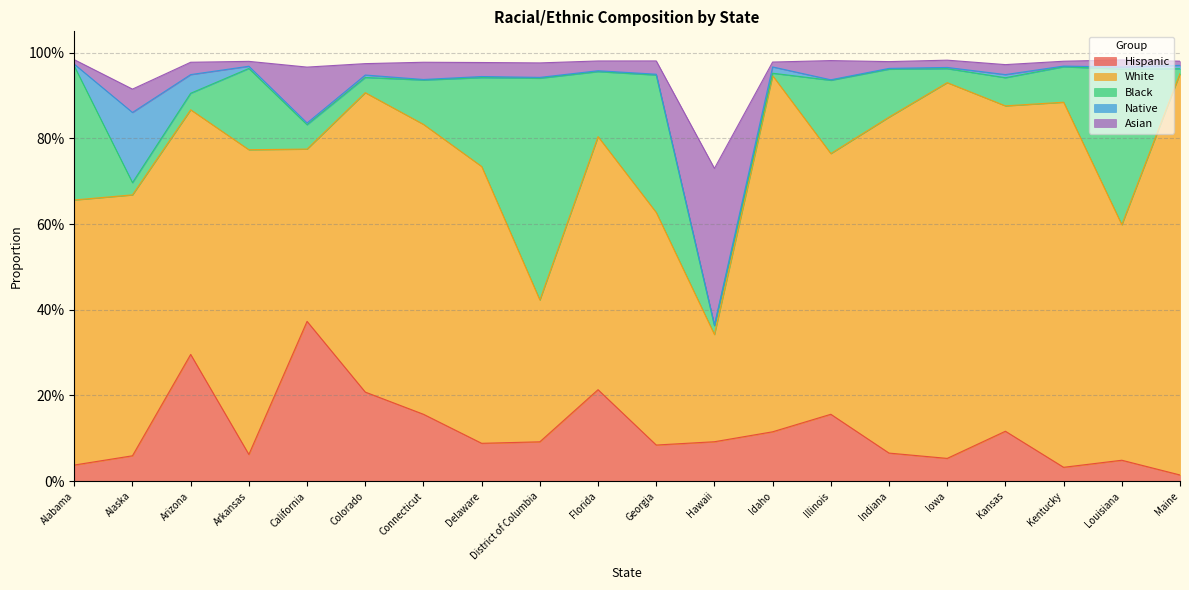

At which category does the chart reach its minimum across all series?

Illinois